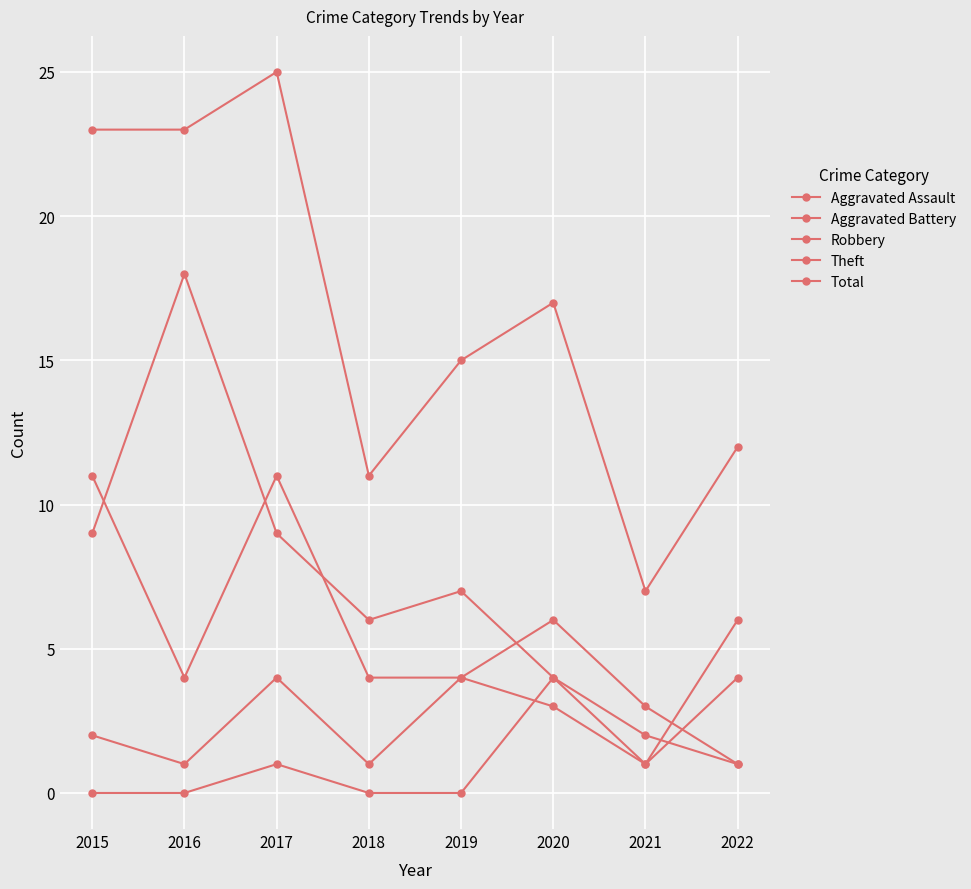

Reading right to left, list all the values displayed in this chart.

Aggravated Assault: 2022=1	2021=2	2020=4	2019=0	2018=0	2017=1	2016=0	2015=0
Aggravated Battery: 2022=4	2021=1	2020=3	2019=4	2018=1	2017=4	2016=1	2015=2
Robbery: 2022=1	2021=3	2020=6	2019=4	2018=4	2017=11	2016=4	2015=11
Theft: 2022=6	2021=1	2020=4	2019=7	2018=6	2017=9	2016=18	2015=9
Total: 2022=12	2021=7	2020=17	2019=15	2018=11	2017=25	2016=23	2015=23